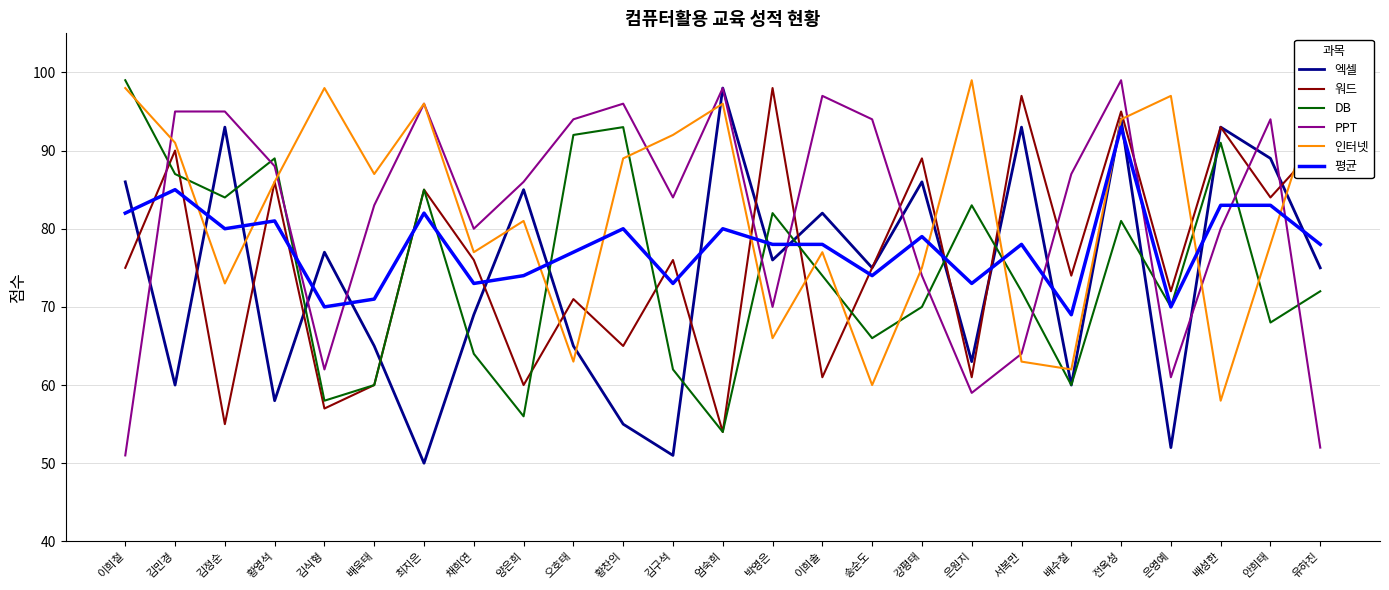

In DB, how many points are lower than both neighbors (excluding endpoints)?

8